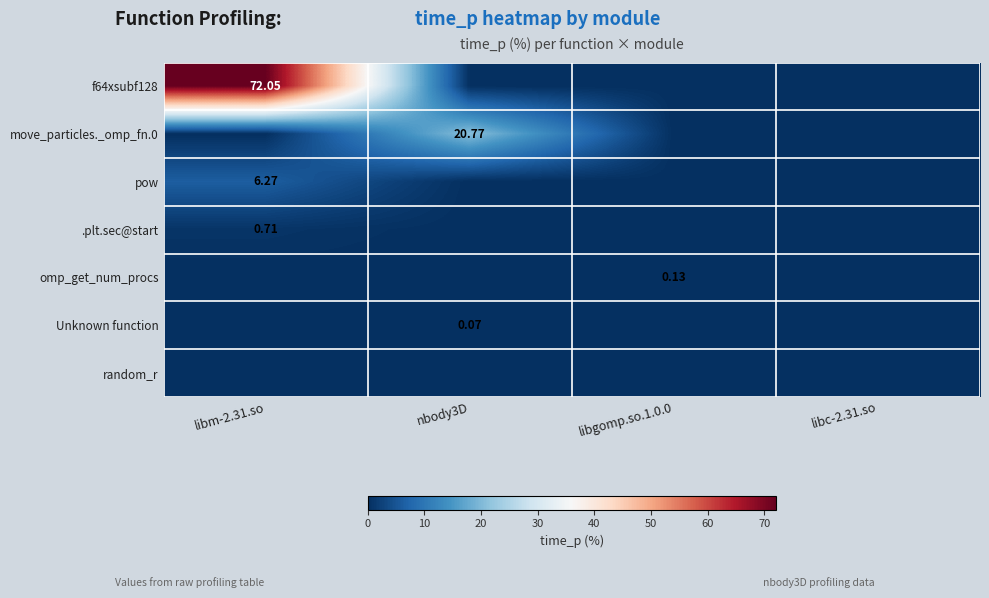

The value of f64xsubf128 at libgomp.so.1.0.0 is 0.0. True or false?

True